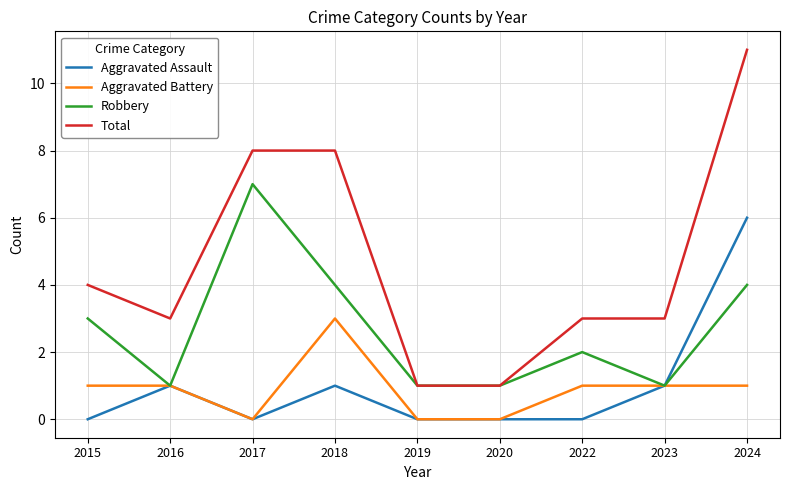

True or false: Total and Aggravated Battery cross at least once.

False